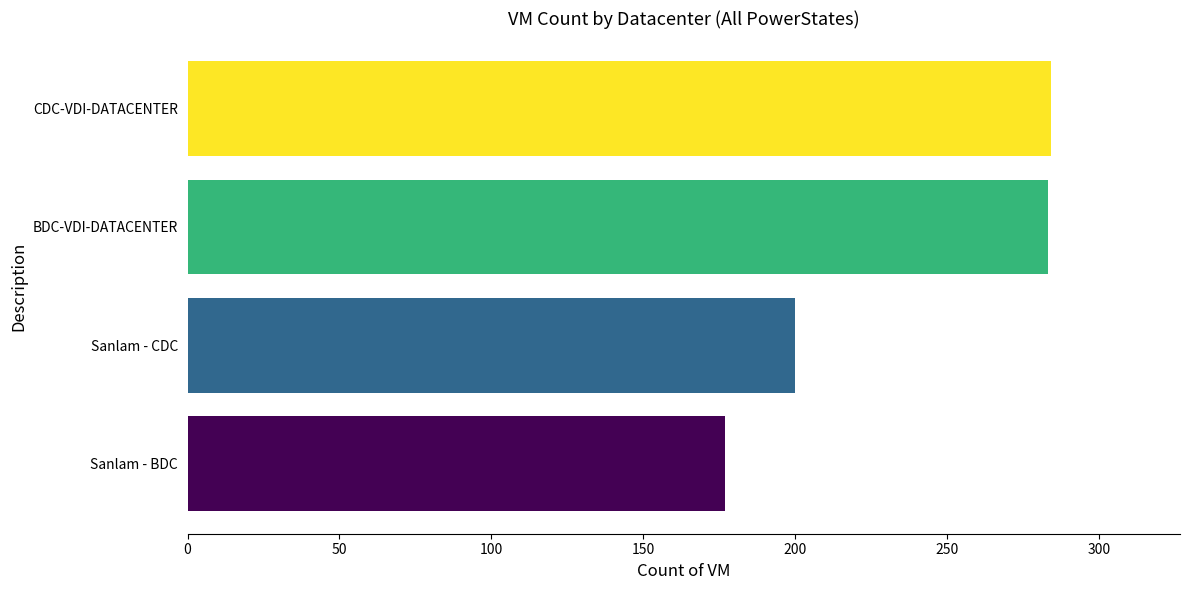

How many values are below 283?

2